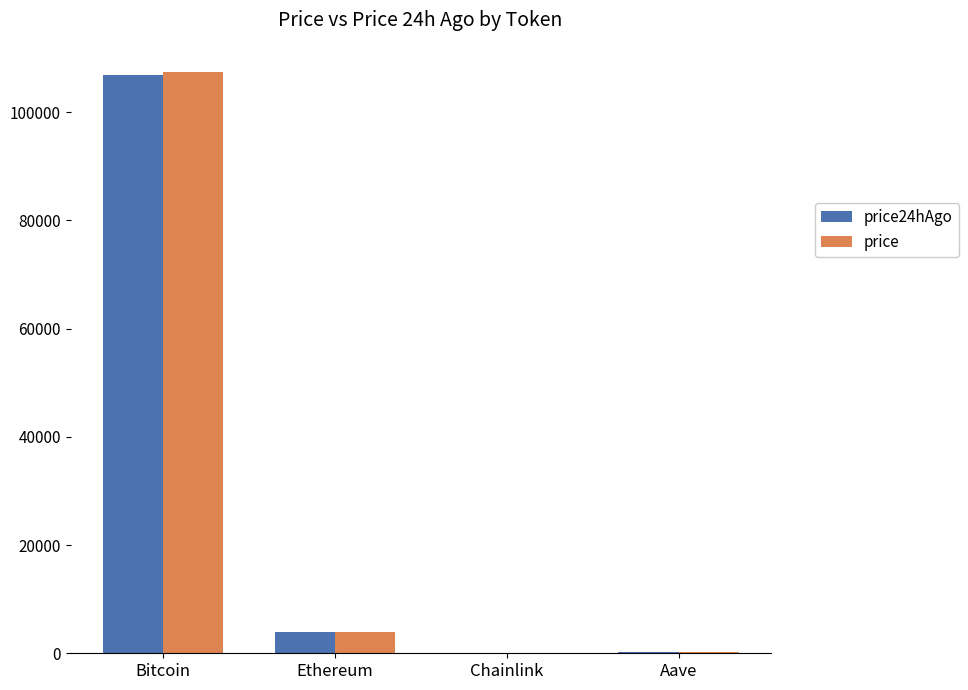

What is the sum of the price values at Bitcoin and Ethereum?

111383.6